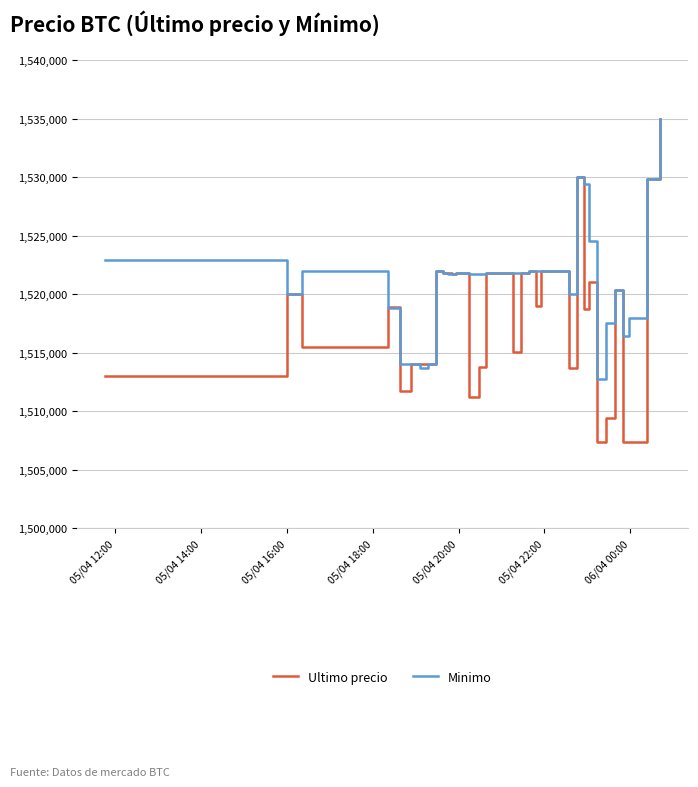

What is the minimum value for Minimo?

1512733.0